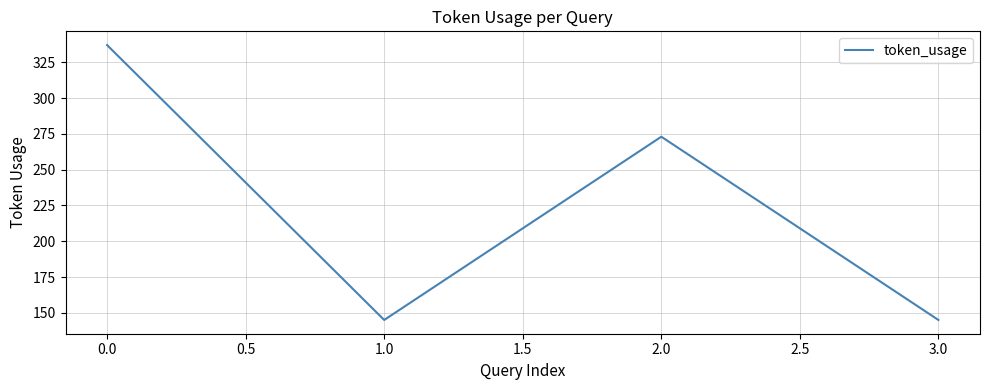

What is the maximum value shown in the chart?

337